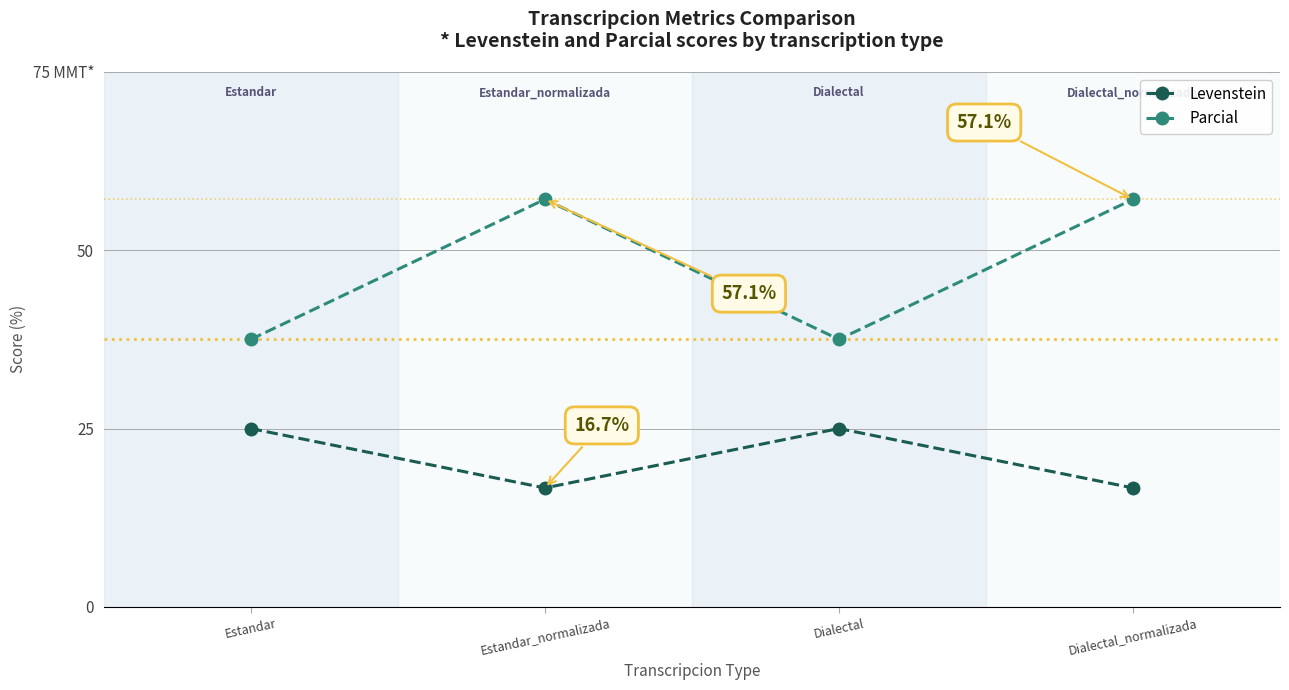

At which category does the chart reach its peak across all series?

Estandar_normalizada